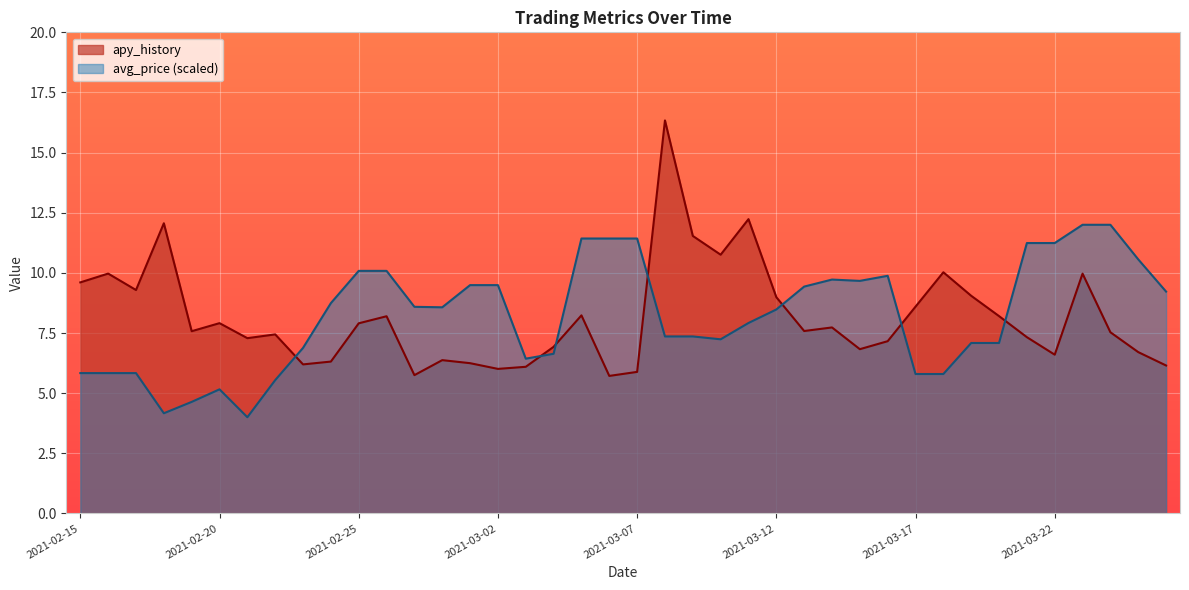

What is the difference between the second highest and minimum values in the avg_price series?

8.0